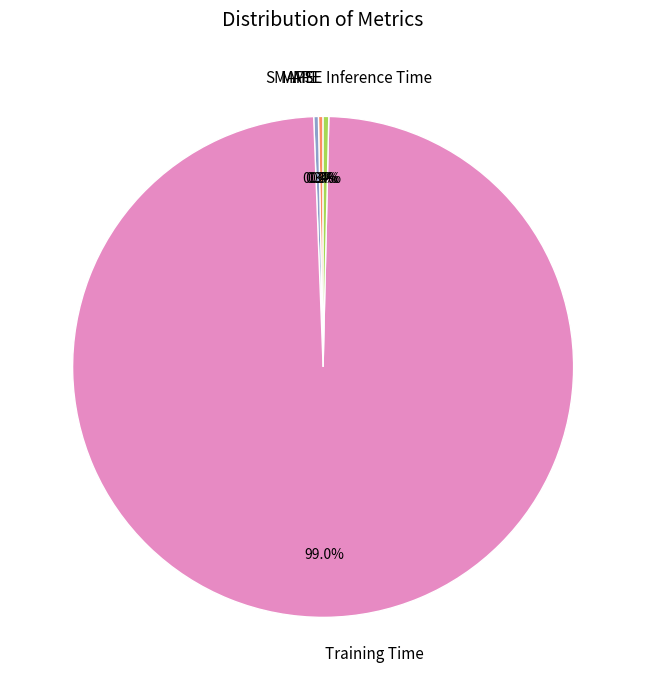

Which slice is the largest?

Training Time